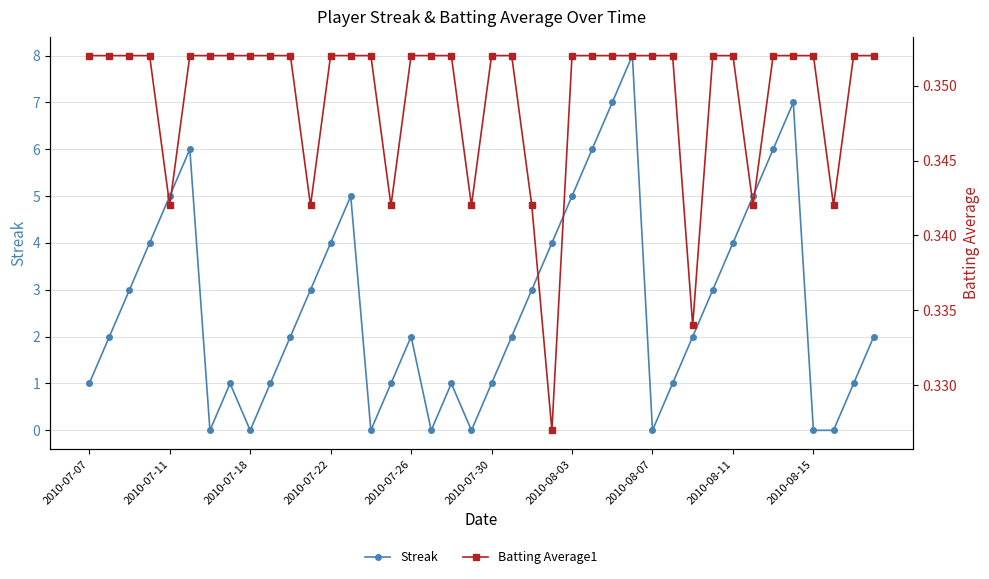

True or false: Streak has a value of -5 at 2010-08-15.

False